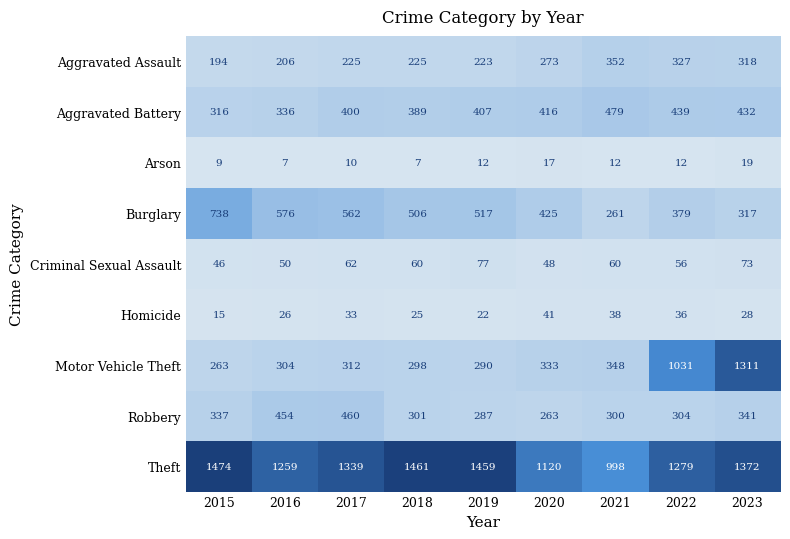

What is the total value across all series at 2023?

4211